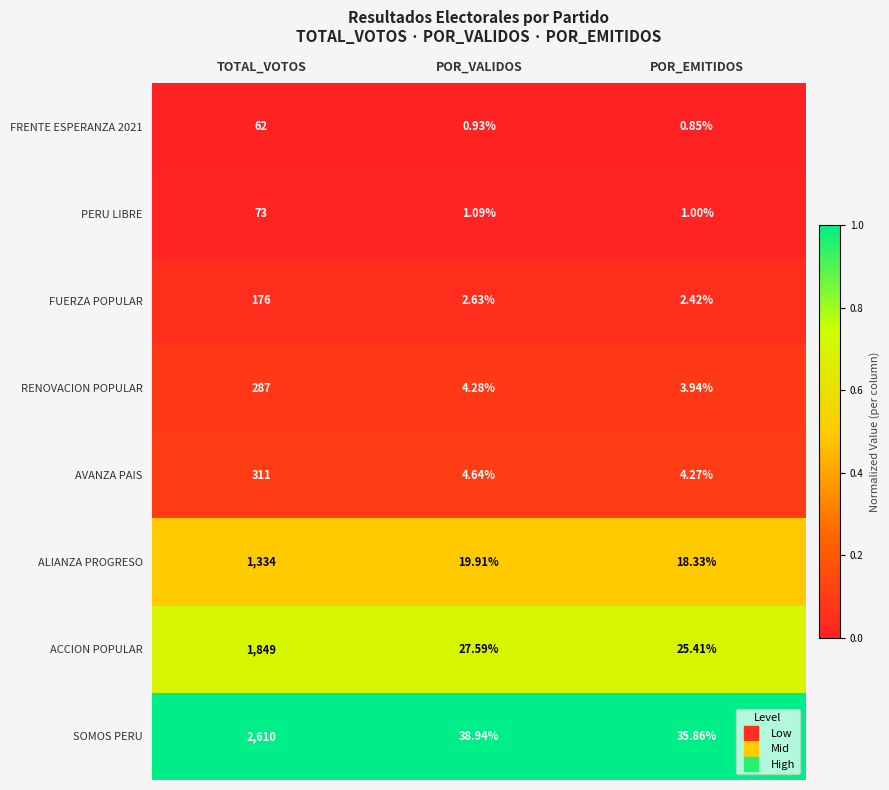

What is the spread (max minus min) of values at TOTAL_VOTOS?

2548.0